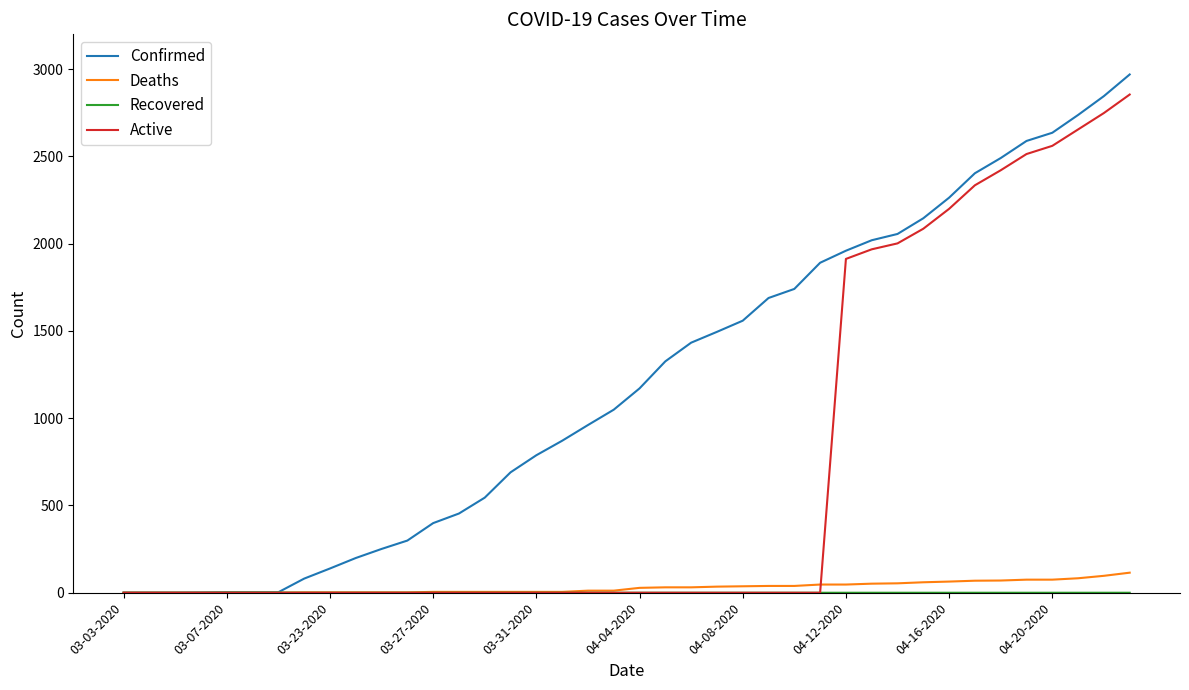

Which series has the largest total across all categories?

Confirmed